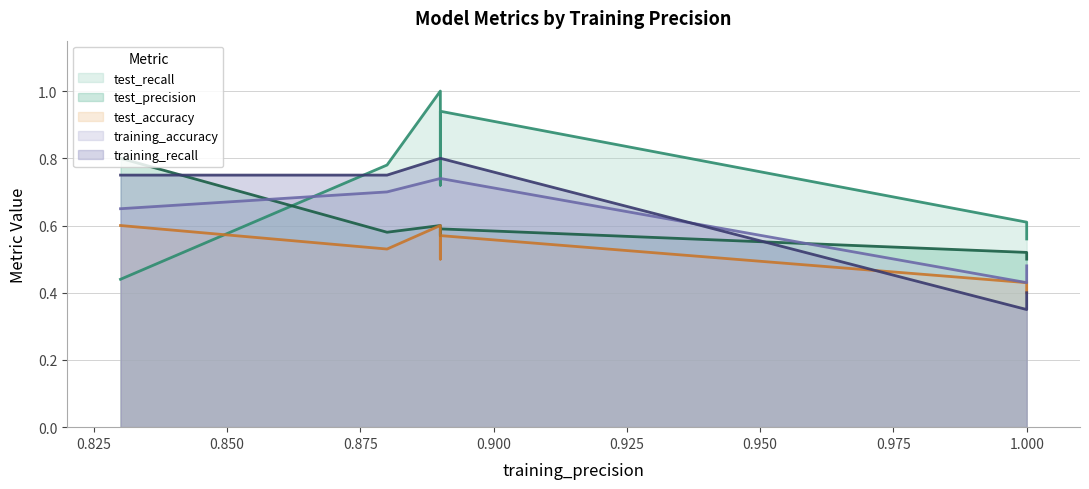

What is the difference between the maximum and minimum values in the test_precision series?

0.3